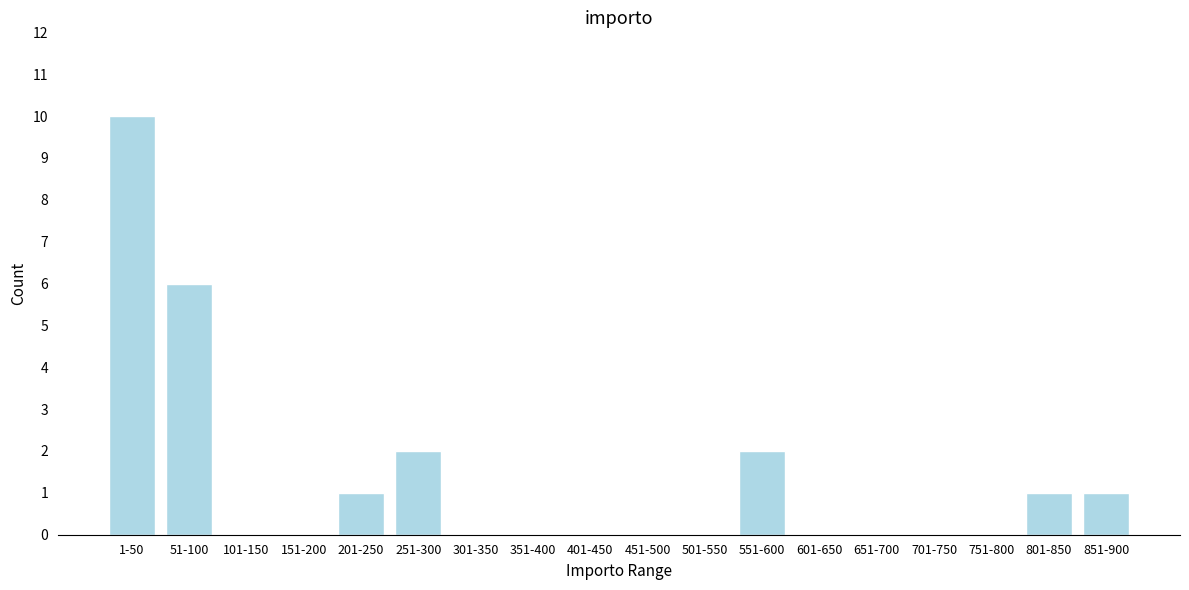

Reading right to left, list all the values displayed in this chart.

851-900=1	801-850=1	751-800=0	701-750=0	651-700=0	601-650=0	551-600=2	501-550=0	451-500=0	401-450=0	351-400=0	301-350=0	251-300=2	201-250=1	151-200=0	101-150=0	51-100=6	1-50=10